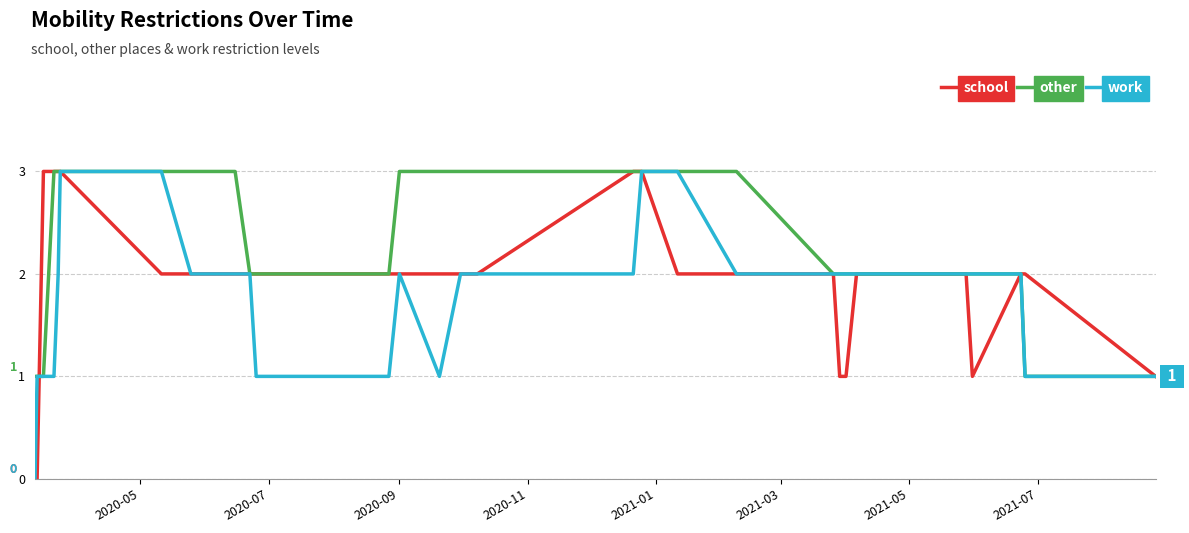

What is the value of the work point at the 25th from the left?

2